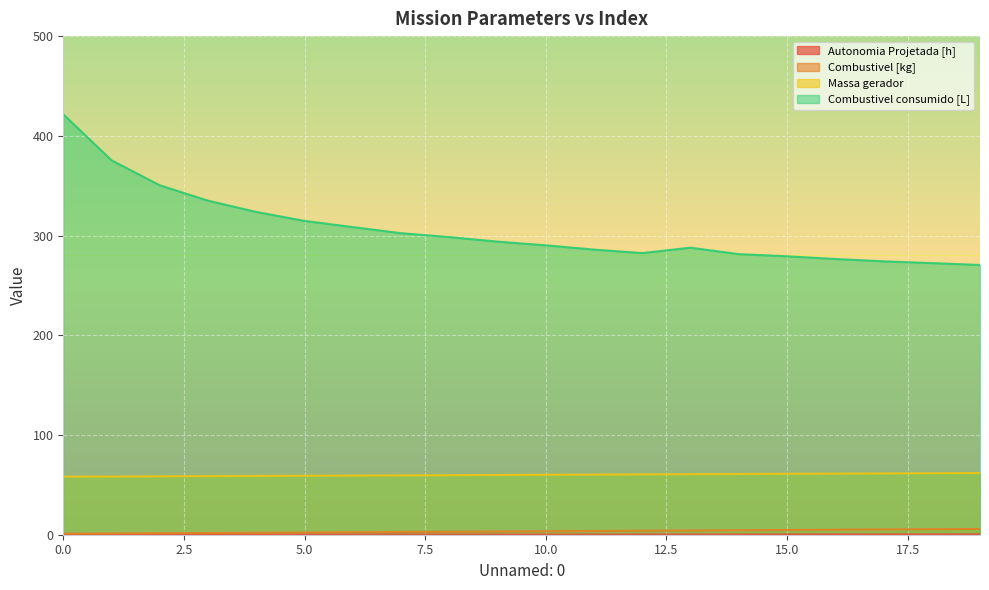

How many distinct data groups are displayed?

4